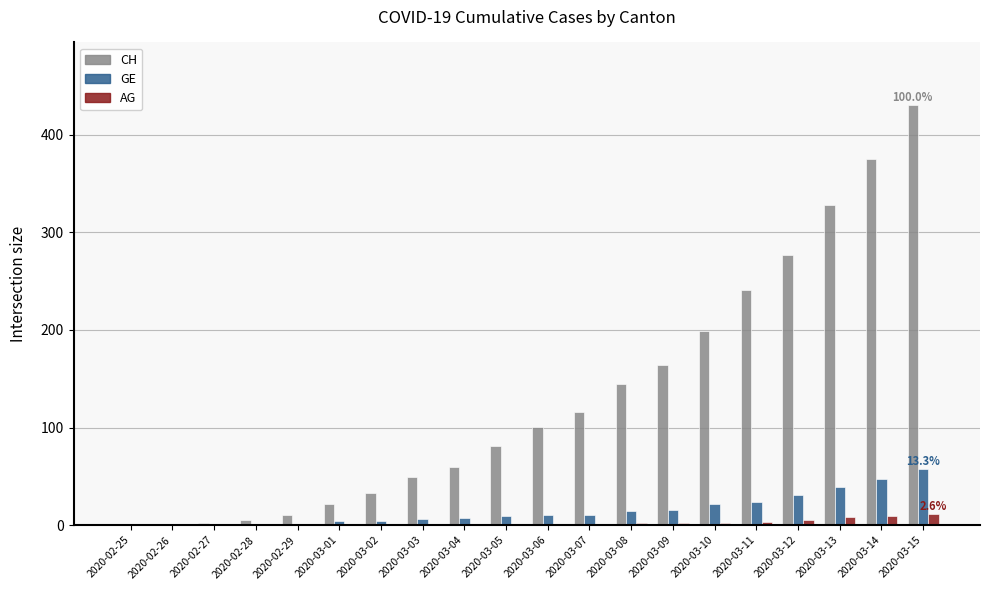

At which category is the sum across all series the highest?

2020-03-15